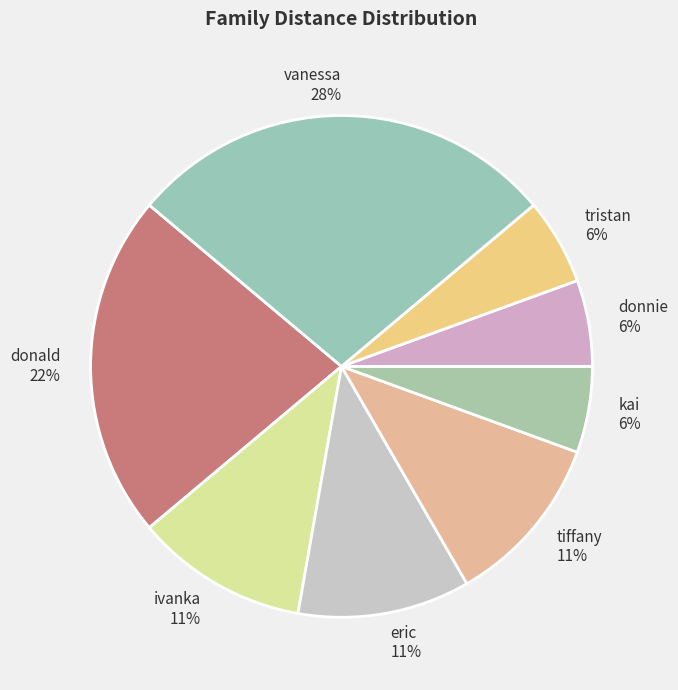

Is it true that kai is 1% of the pie?

False